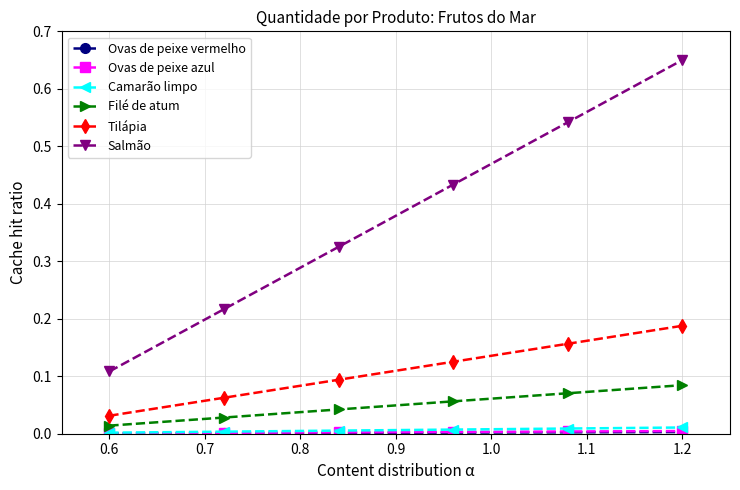

True or false: Salmão and Camarão limpo intersect in this chart.

False